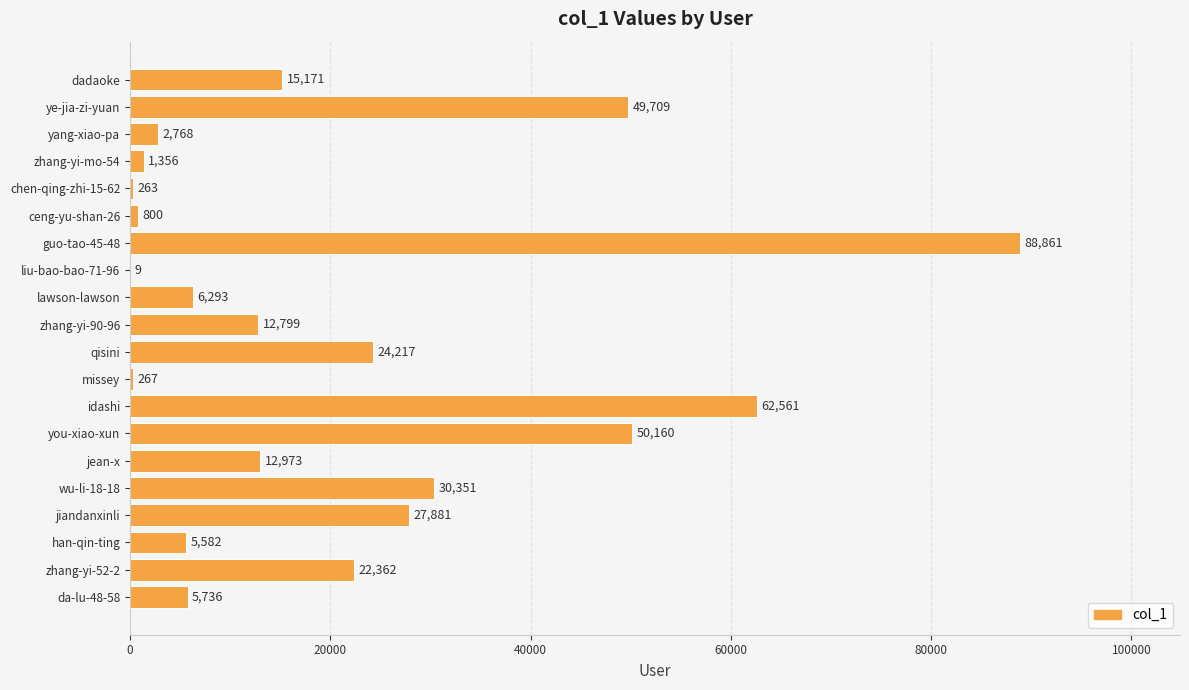

What is the maximum value shown in the chart?

88861